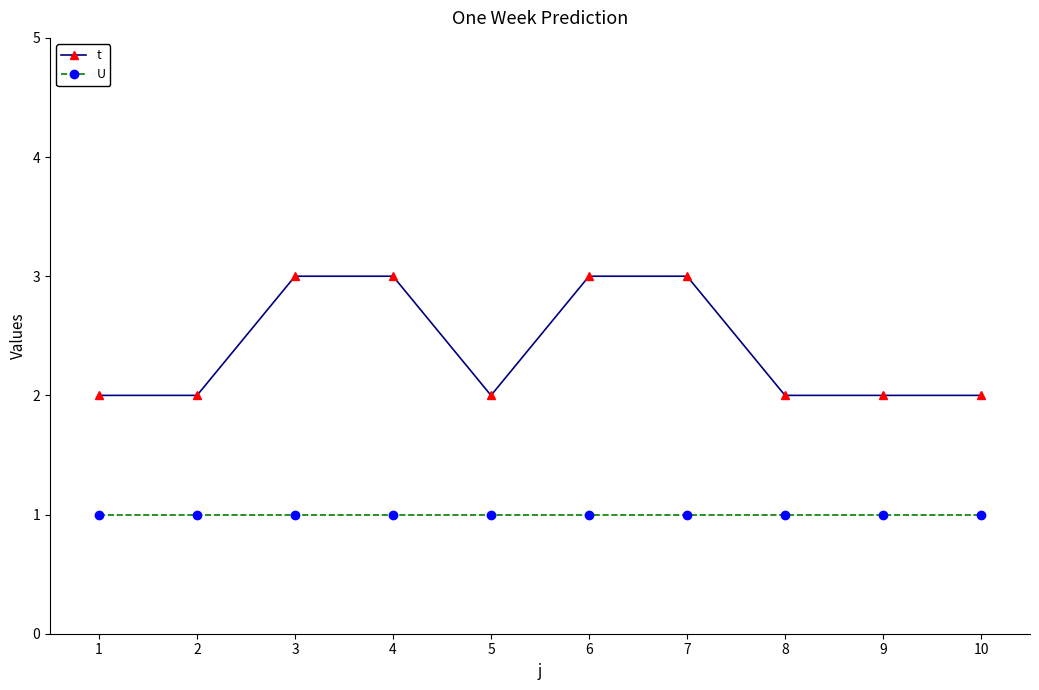

Reading left to right, transcribe all the data shown in this chart.

t: 1=2	2=2	3=3	4=3	5=2	6=3	7=3	8=2	9=2	10=2
U: 1=1	2=1	3=1	4=1	5=1	6=1	7=1	8=1	9=1	10=1